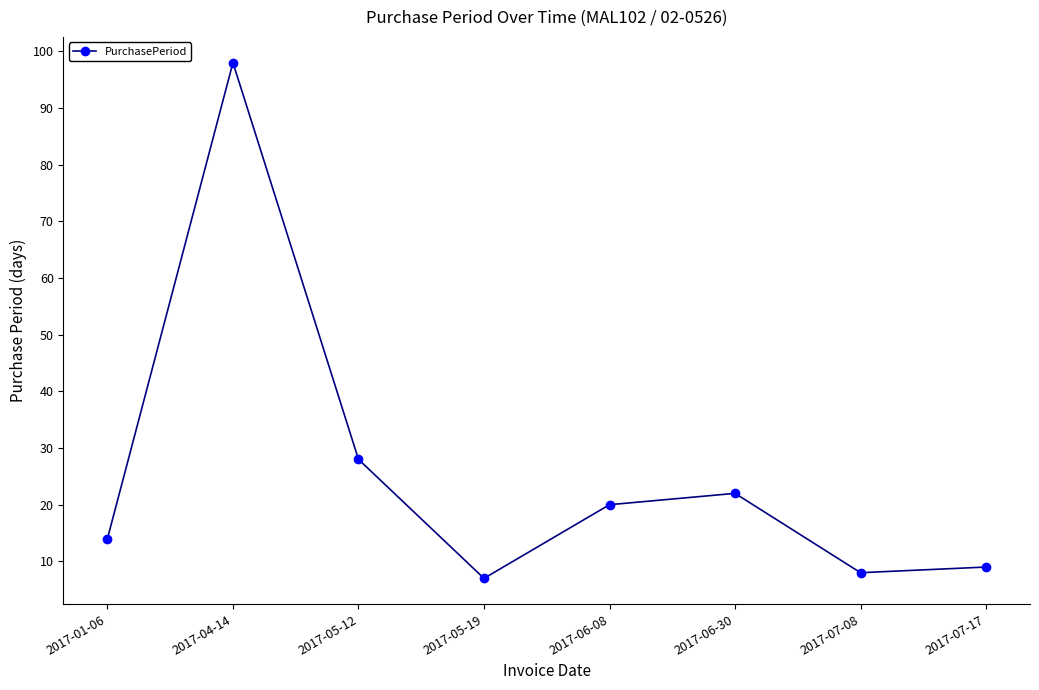

List the labels in order of value, smallest first.

2017-05-19, 2017-07-08, 2017-07-17, 2017-01-06, 2017-06-08, 2017-06-30, 2017-05-12, 2017-04-14